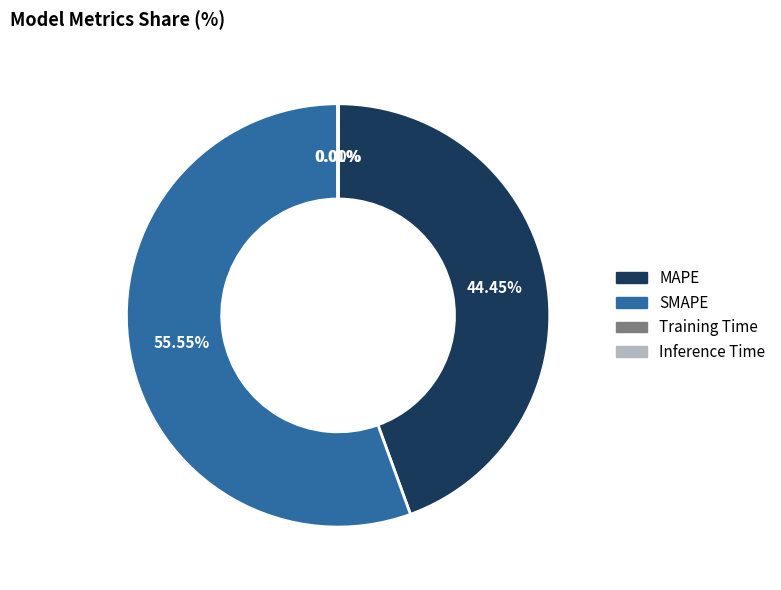

What is the largest slice in the pie chart?

SMAPE